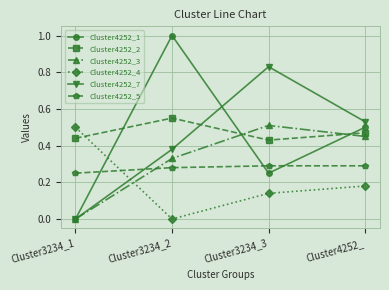

The value of Cluster4252_1 at Cluster3234_2 is 1.0. True or false?

True